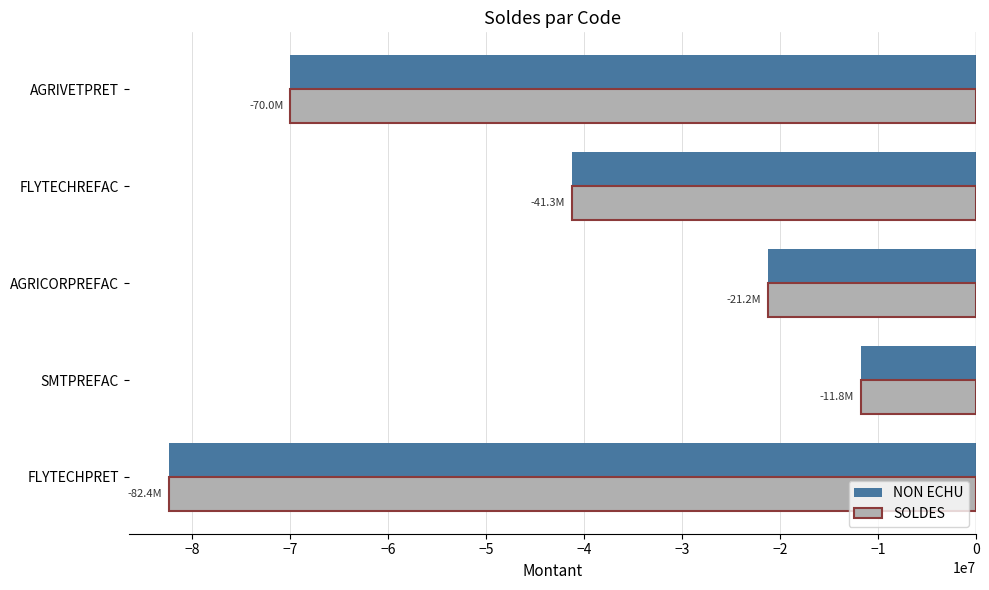

Rank the categories by SOLDES value from highest to lowest.

SMTPREFAC, AGRICORPREFAC, FLYTECHREFAC, AGRIVETPRET, FLYTECHPRET